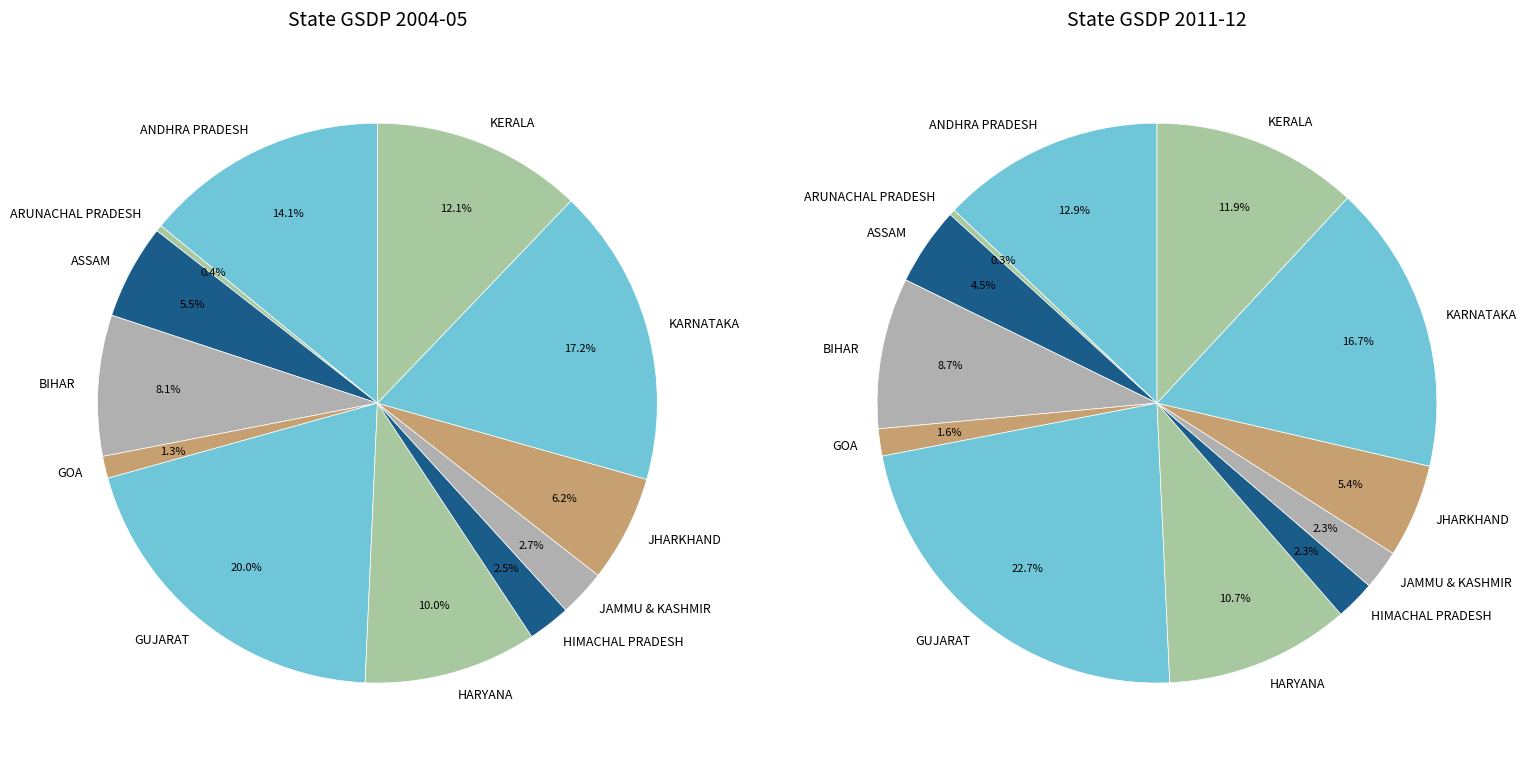

Is there a majority slice in this chart?

No